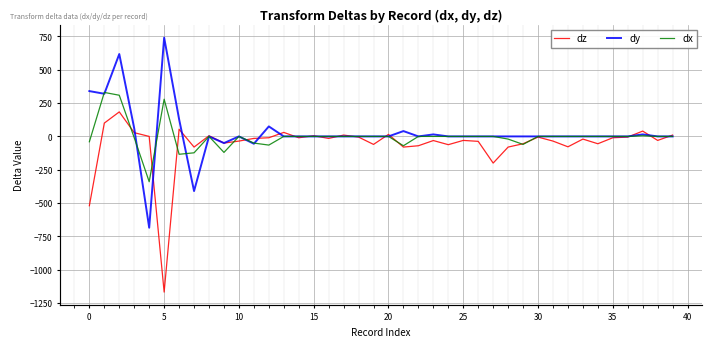

Between 12 and 30, which series saw the biggest shift?

dy